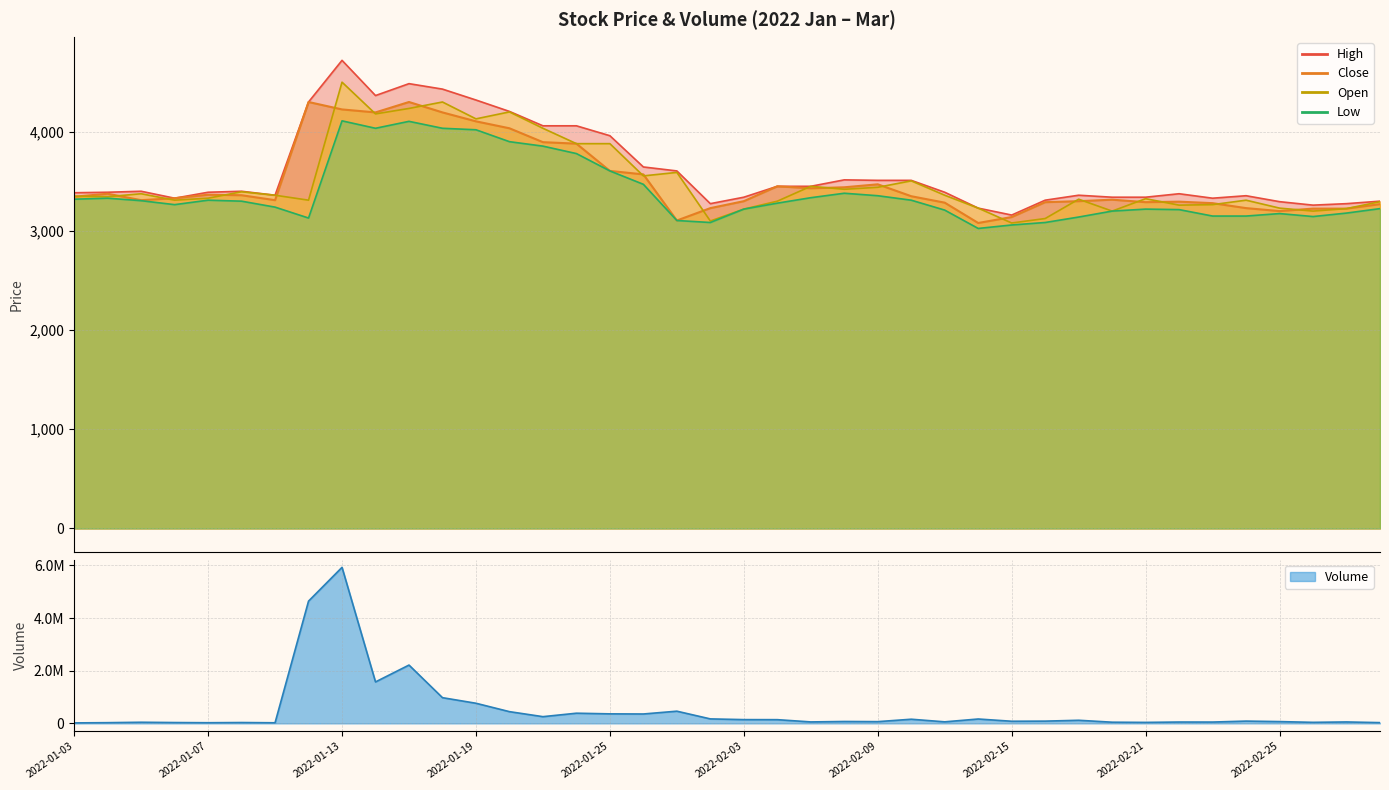

What is the label of the 34th point from the left?

2022-02-22